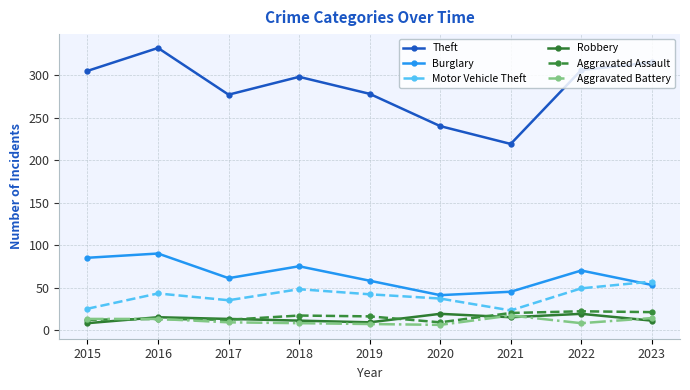

Which series changed the most between 2018 and 2019?

Theft